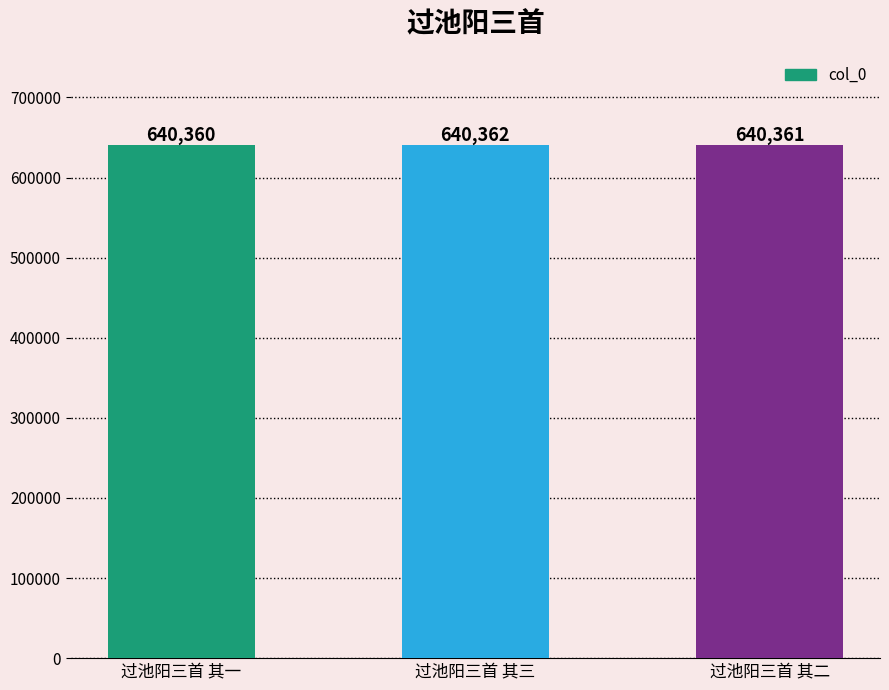

What is the change in value from 过池阳三首 其三 to 过池阳三首 其二?

-1